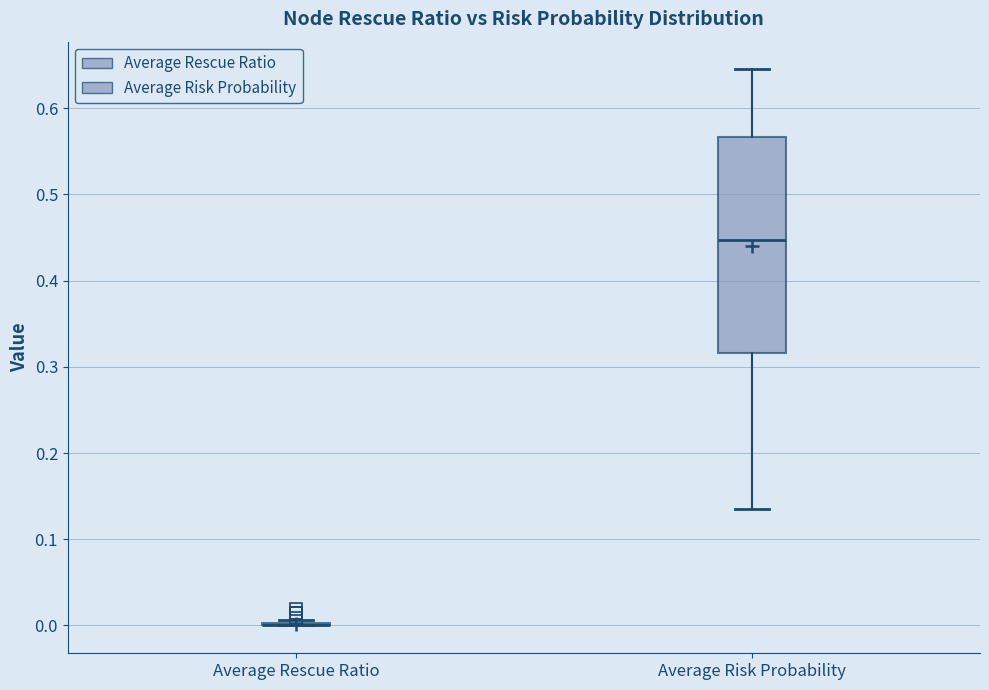

Which box is the tallest, from its lower edge to its upper edge?

Average Risk Probability